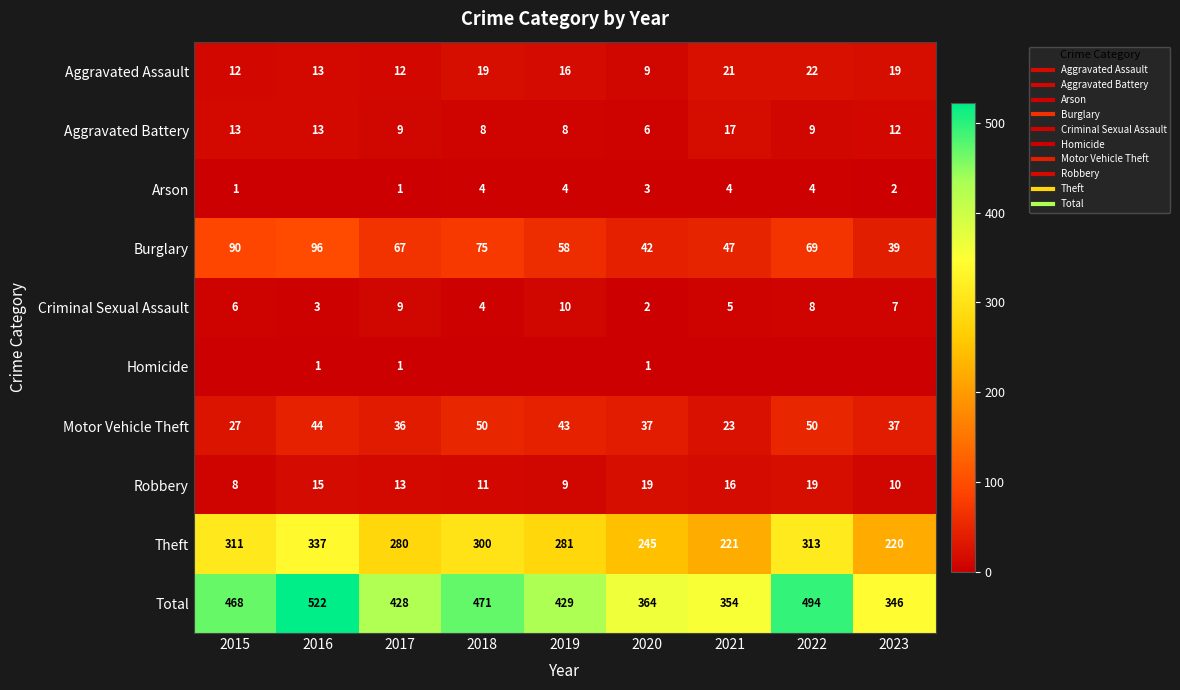

Which series has the widest spread of values?

Total